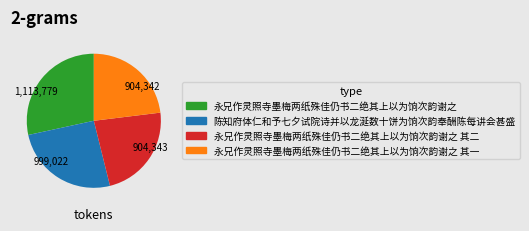

Which category has the biggest portion of the pie?

永兄作灵照寺墨梅两纸殊佳仍书二绝其上以为饷次韵谢之